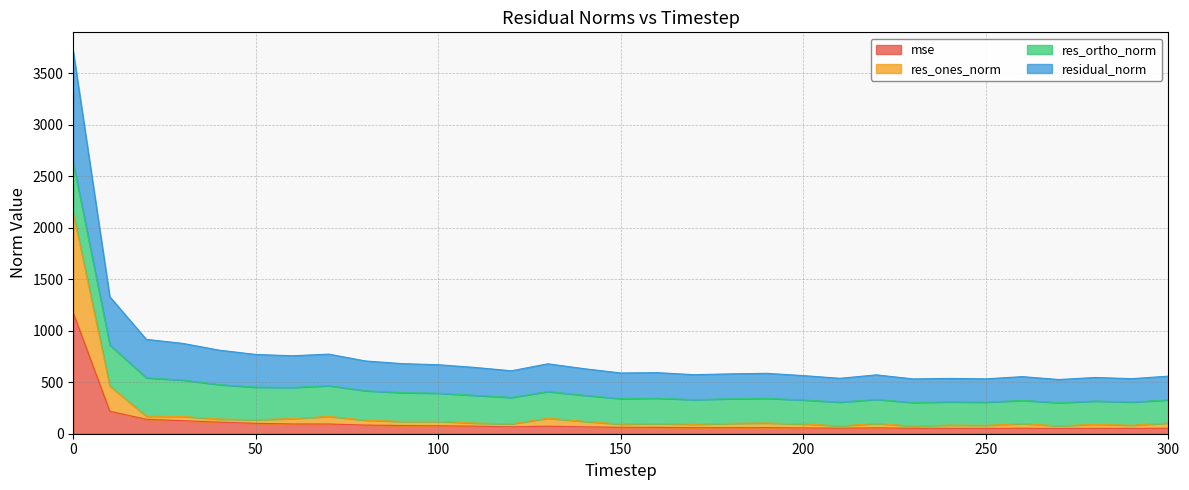

How many categories are shown in the chart?

31